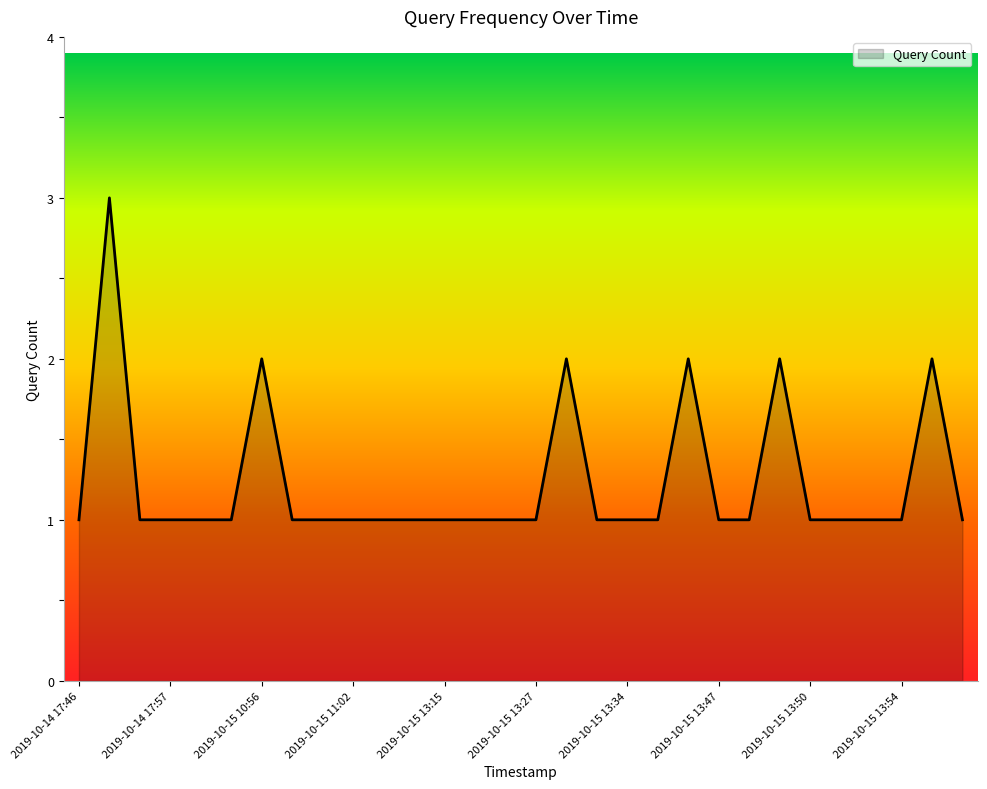

What is the greatest value displayed?

3